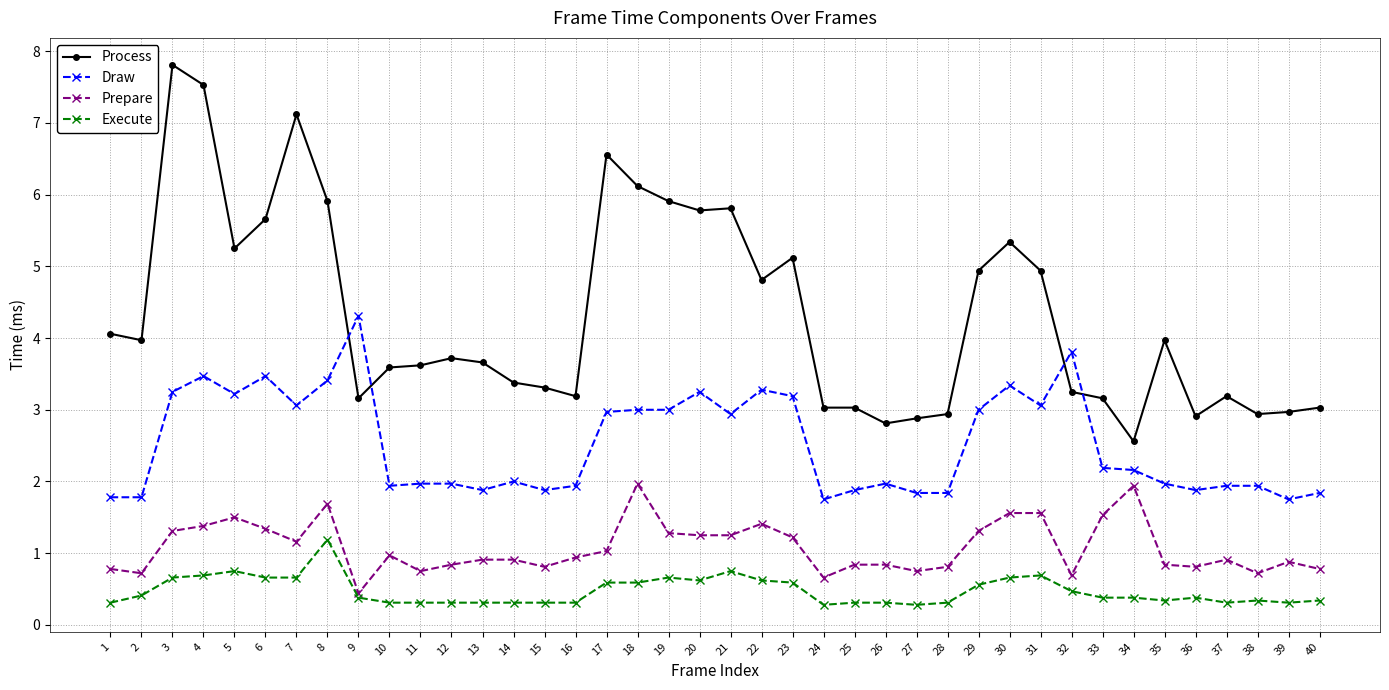

True or false: Draw and Execute cross at least once.

False